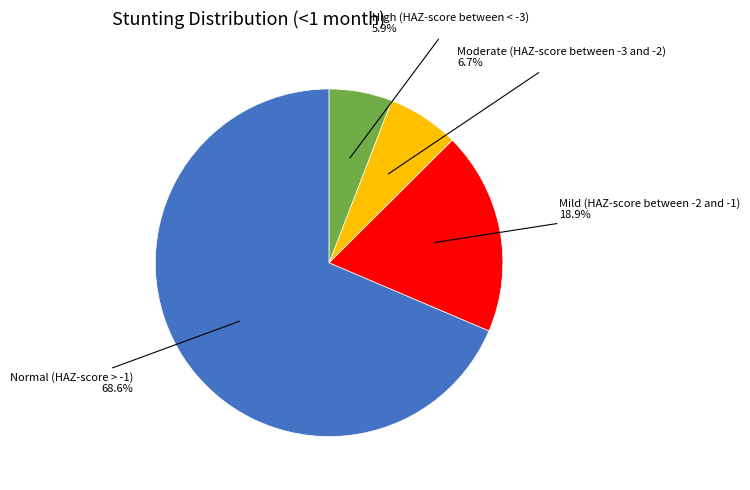

Does any single category account for the majority?

Yes